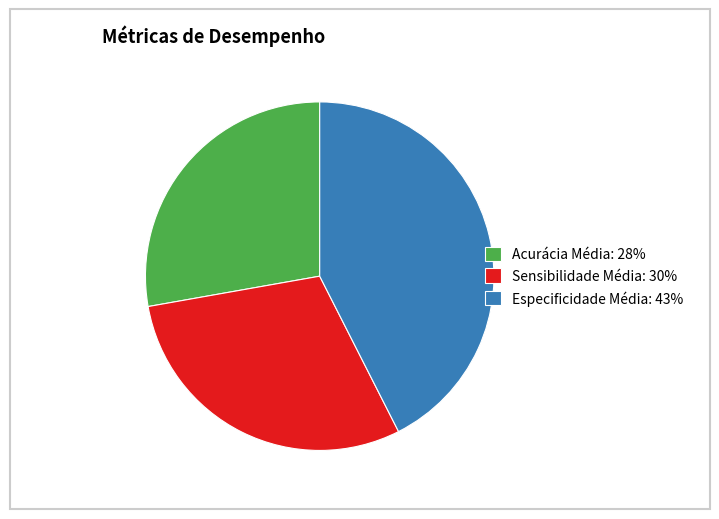

How many segments does this pie chart have?

3